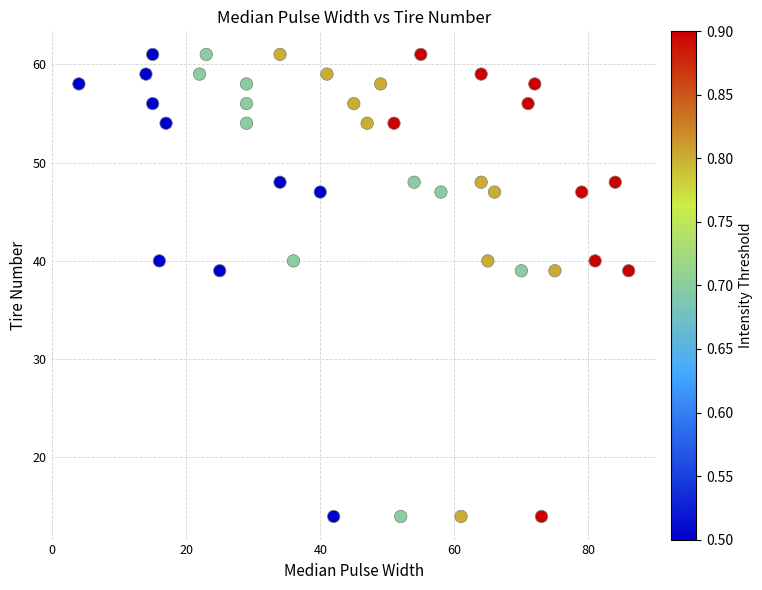

What is the range of X values (max minus min)?

82